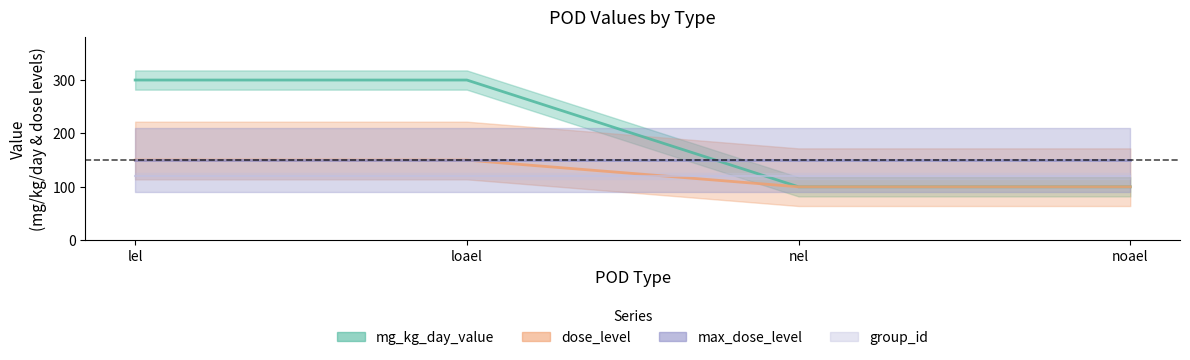

Rank the categories by dose_level value from lowest to highest.

nel, noael, lel, loael